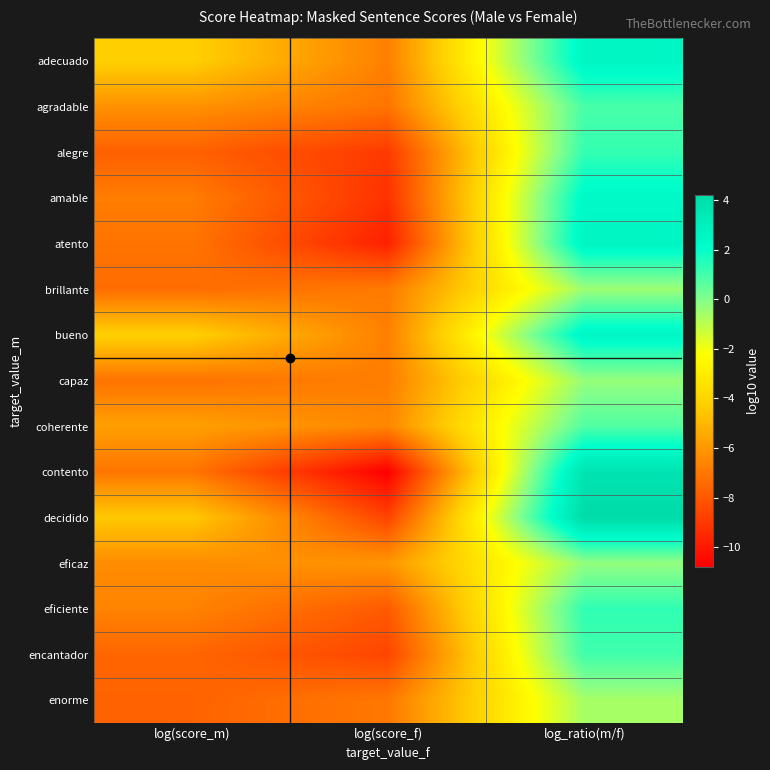

Reading left to right, transcribe all the data shown in this chart.

adecuado: log(score_m)=-4.2	log(score_f)=-6.8	log_ratio(m/f)=2.6
agradable: log(score_m)=-6.2	log(score_f)=-7.1	log_ratio(m/f)=0.9
alegre: log(score_m)=-7.7	log(score_f)=-9.0	log_ratio(m/f)=1.2
amable: log(score_m)=-6.8	log(score_f)=-9.2	log_ratio(m/f)=2.4
atento: log(score_m)=-7.1	log(score_f)=-9.7	log_ratio(m/f)=2.6
brillante: log(score_m)=-7.4	log(score_f)=-6.9	log_ratio(m/f)=-0.5
bueno: log(score_m)=-4.2	log(score_f)=-6.7	log_ratio(m/f)=2.6
capaz: log(score_m)=-7.1	log(score_f)=-6.8	log_ratio(m/f)=-0.3
coherente: log(score_m)=-5.8	log(score_f)=-6.5	log_ratio(m/f)=0.8
contento: log(score_m)=-7.1	log(score_f)=-10.8	log_ratio(m/f)=3.7
decidido: log(score_m)=-4.4	log(score_f)=-8.6	log_ratio(m/f)=4.2
eficaz: log(score_m)=-6.3	log(score_f)=-6.1	log_ratio(m/f)=-0.3
eficiente: log(score_m)=-6.6	log(score_f)=-7.9	log_ratio(m/f)=1.3
encantador: log(score_m)=-7.6	log(score_f)=-8.6	log_ratio(m/f)=1.0
enorme: log(score_m)=-7.6	log(score_f)=-7.0	log_ratio(m/f)=-0.6